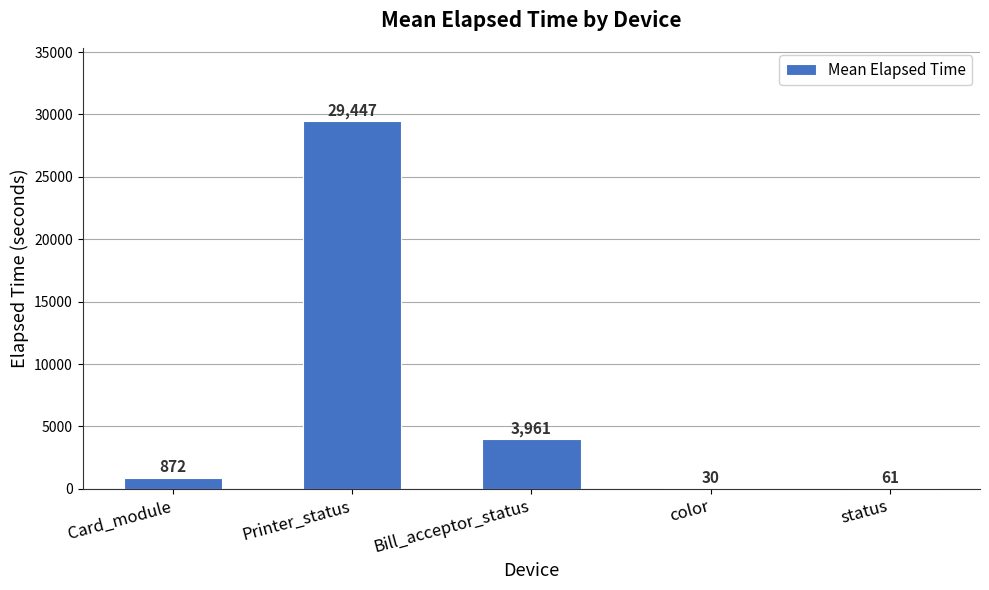

How many data points does each series have?

5